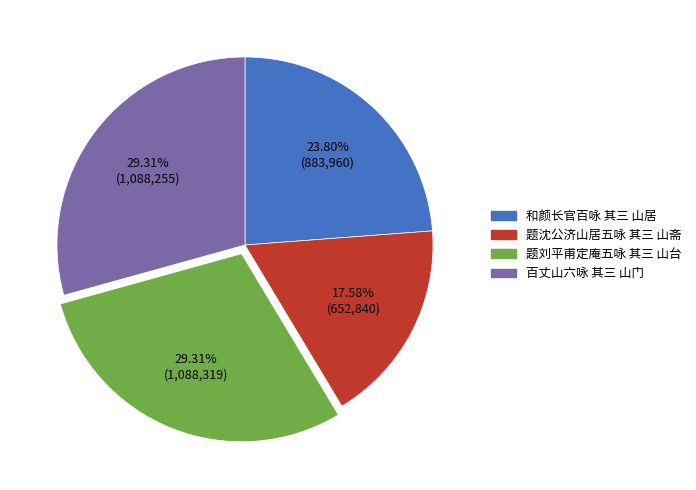

Is 和颜长官百咏 其三 山居 the majority of the pie?

No